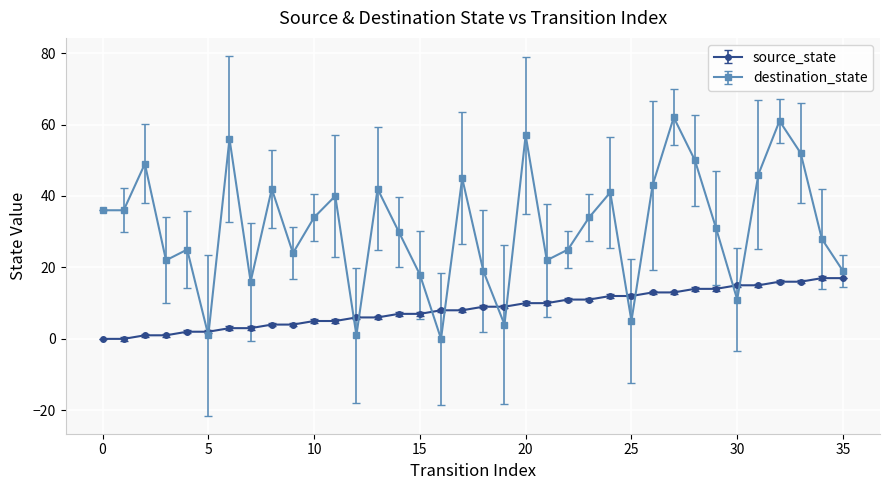

Which series has the largest range (max minus min)?

destination_state